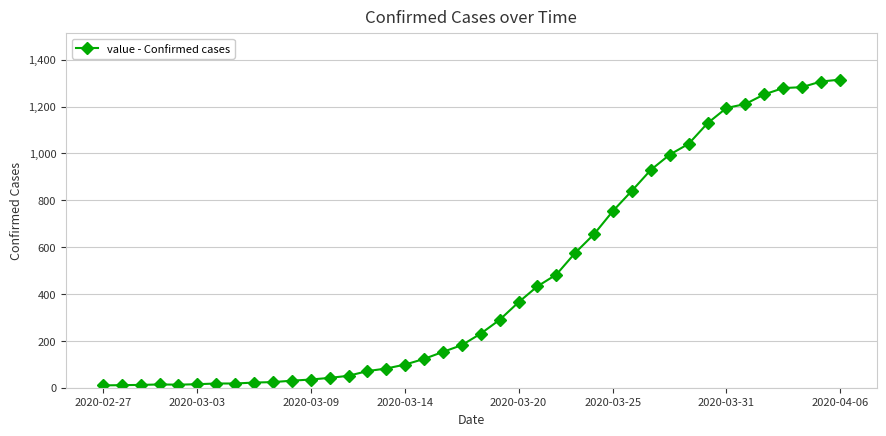

What is the sum of all values?

18591